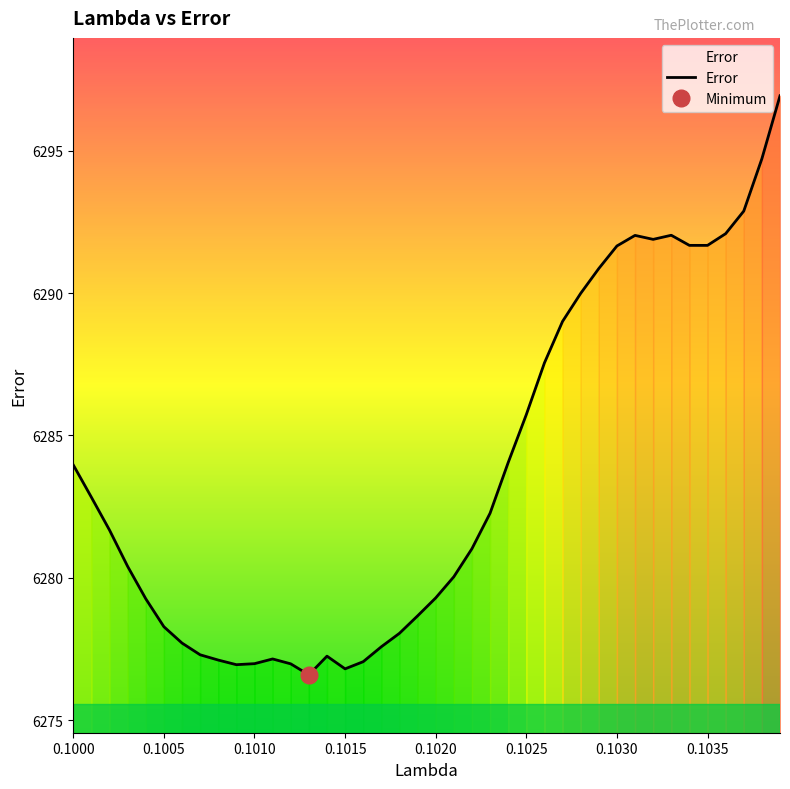

How many values are below 6281?

19